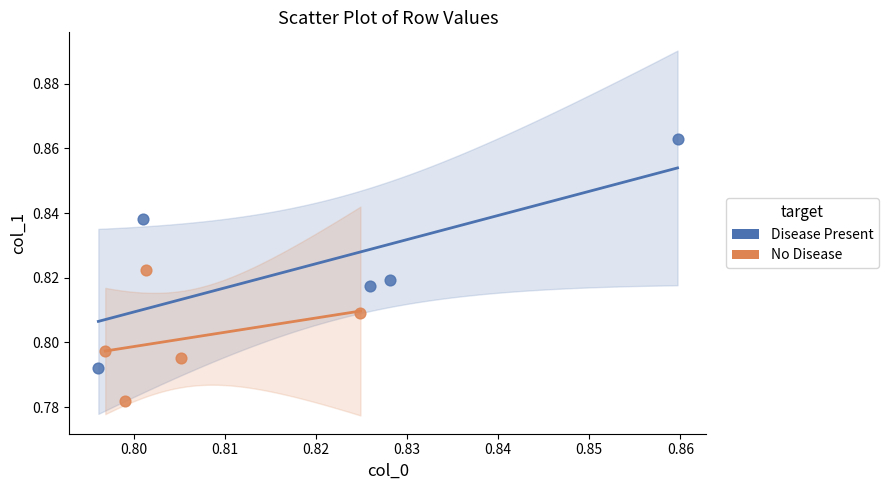

Which series has the widest spread of Y values?

Disease Present